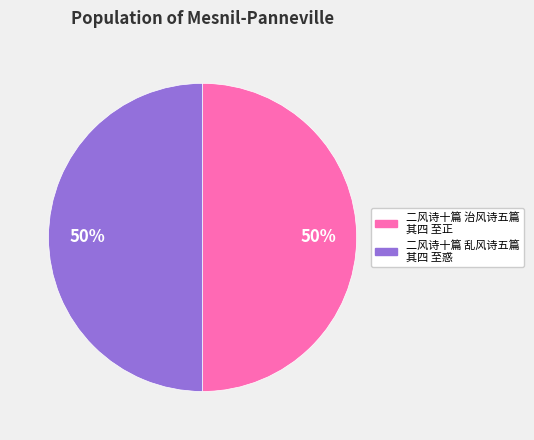

How many segments does this pie chart have?

2